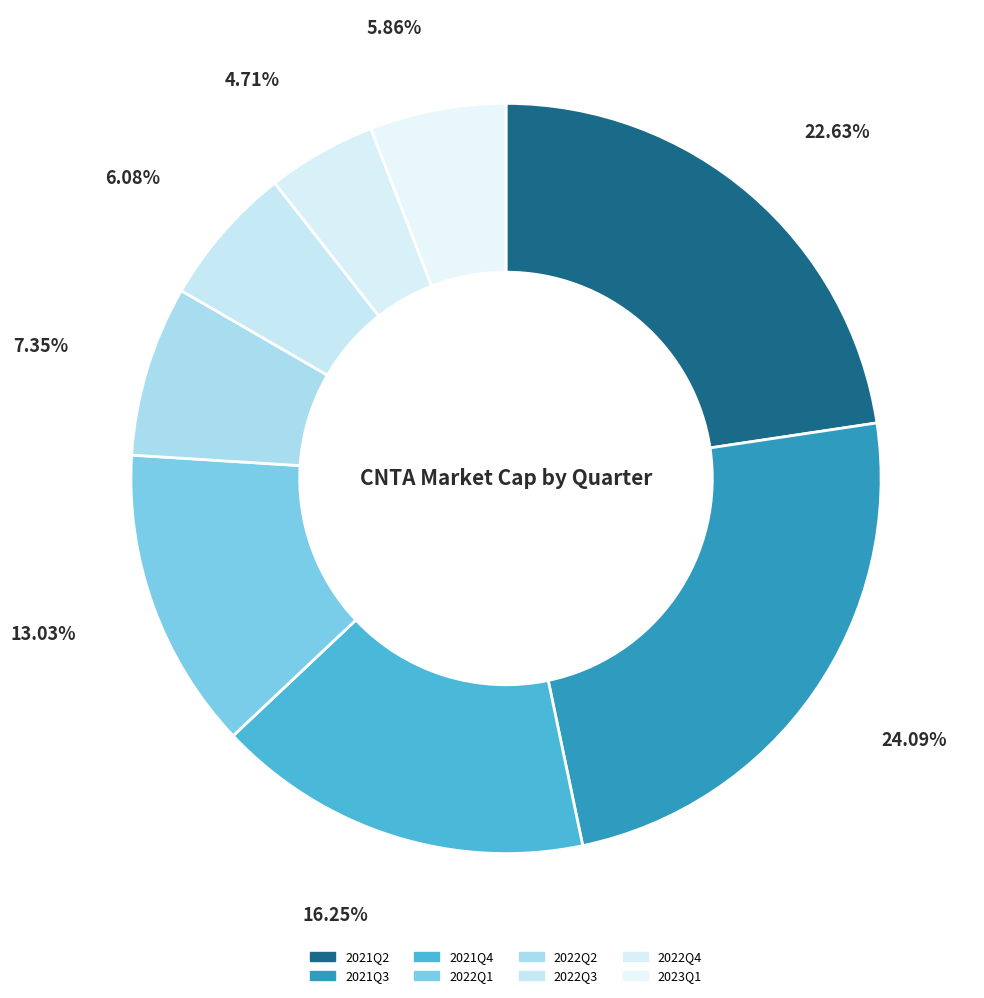

What percentage is NOT represented by 2021Q3?

75.9%